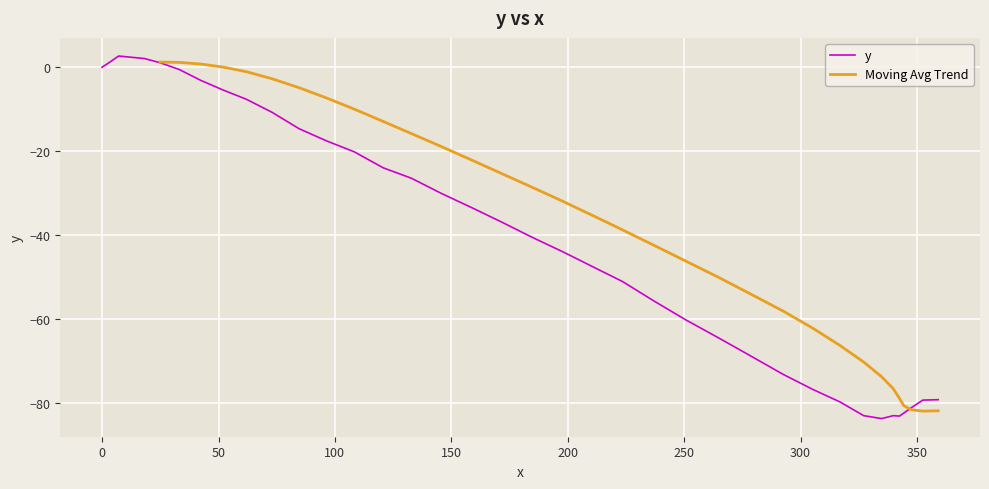

What is the minimum value for y?

-83.6